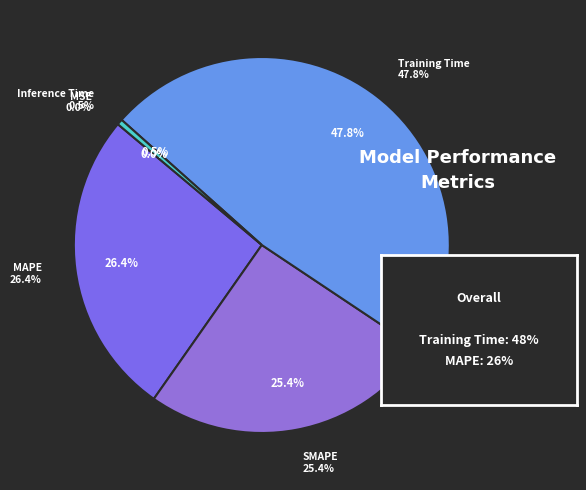

The Inference Time slice represents 0% of the pie. True or false?

True